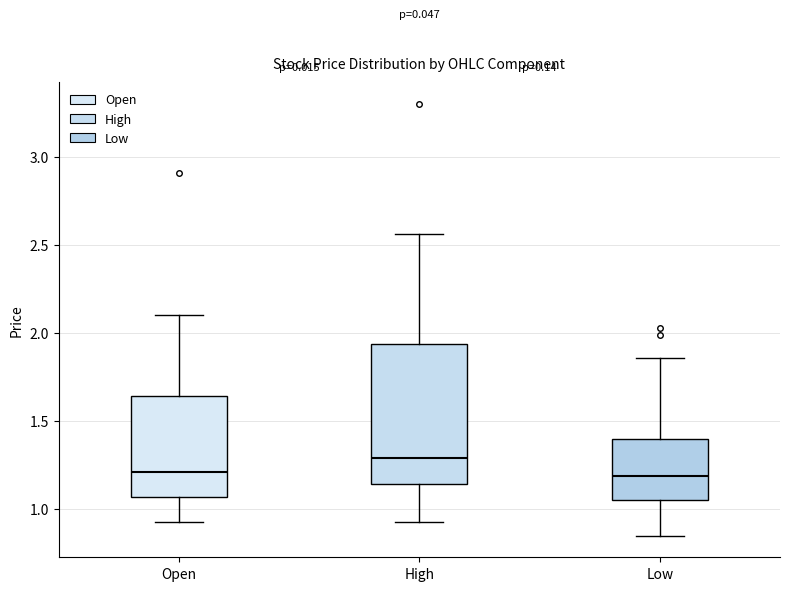

Where does the upper whisker of the box for Low end on the y-axis? The values are not printed on the chart, so give them approximately, as read against the axis.

1.85